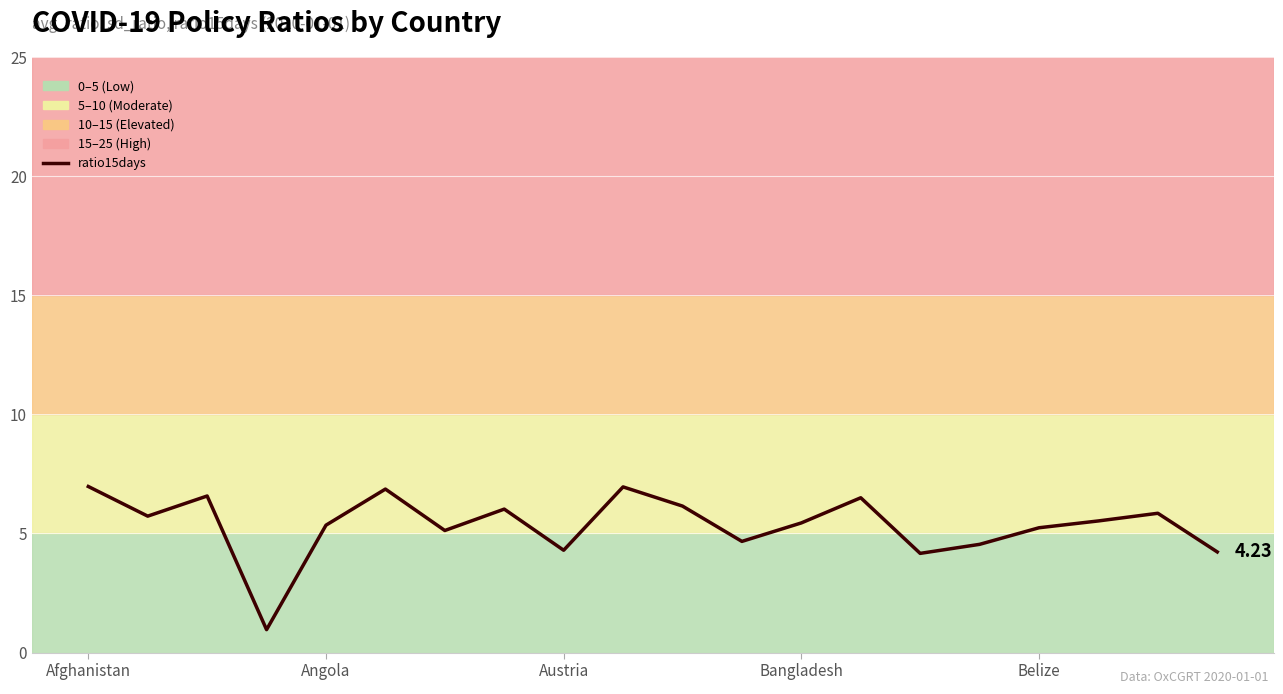

How many lines are shown in the chart?

1